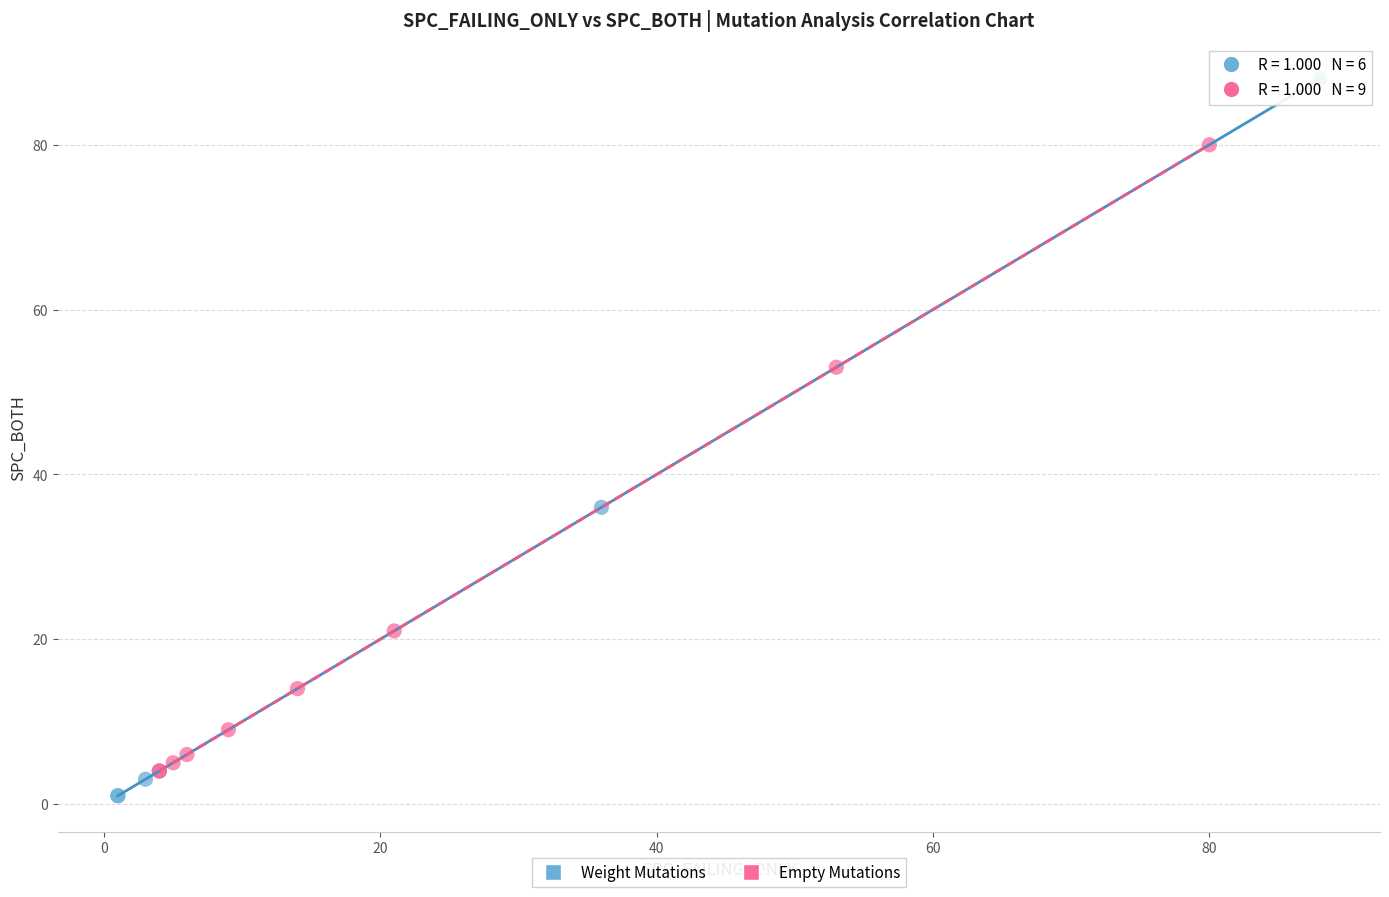

What are all the series names shown in the legend?

Weight Mutations, Empty Mutations